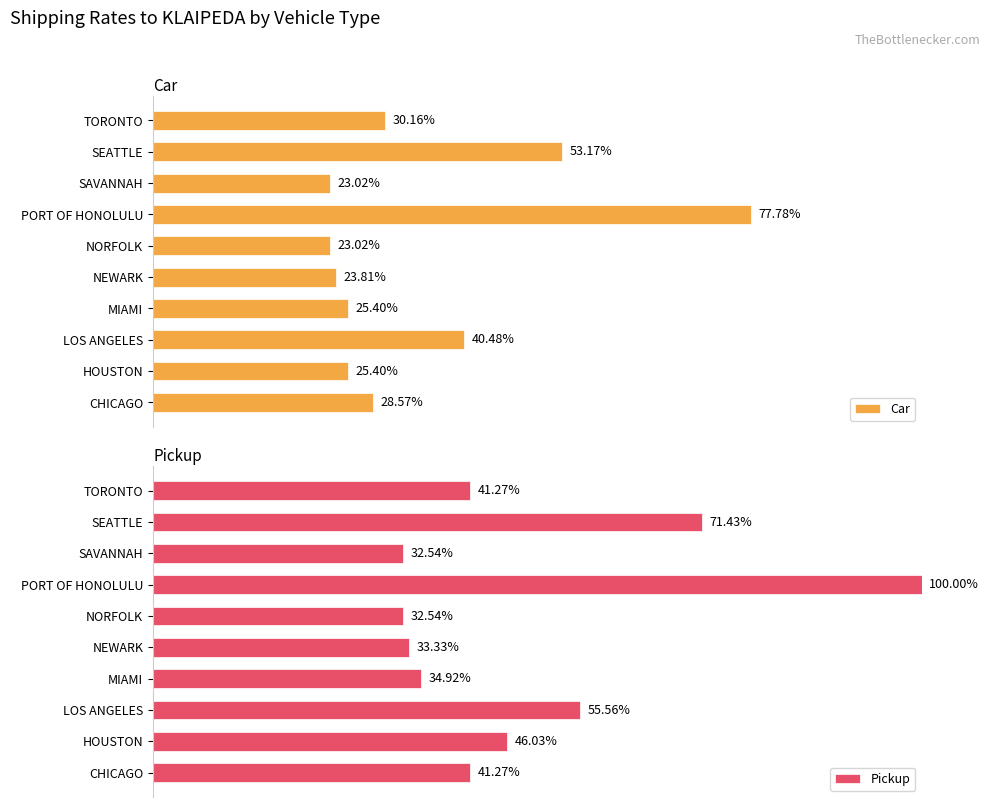

Reading left to right, what are all the values shown in this chart?

Car: 28.6	25.4	40.5	25.4	23.8	23.0	77.8	23.0	53.2	30.2
Pickup: 41.3	46.0	55.6	34.9	33.3	32.5	100.0	32.5	71.4	41.3